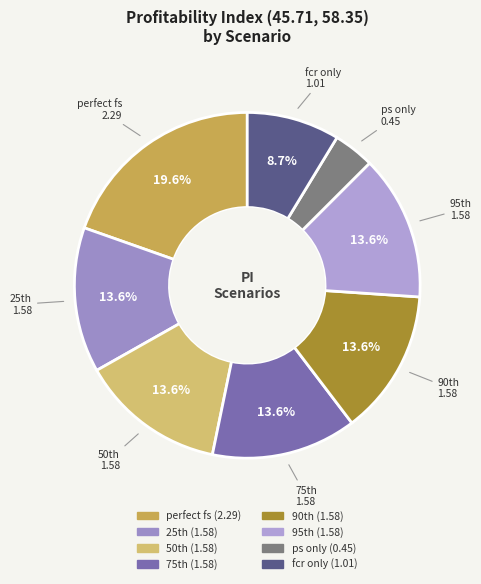

To the nearest percent, what is the difference between the largest and smallest slice percentages?

16%